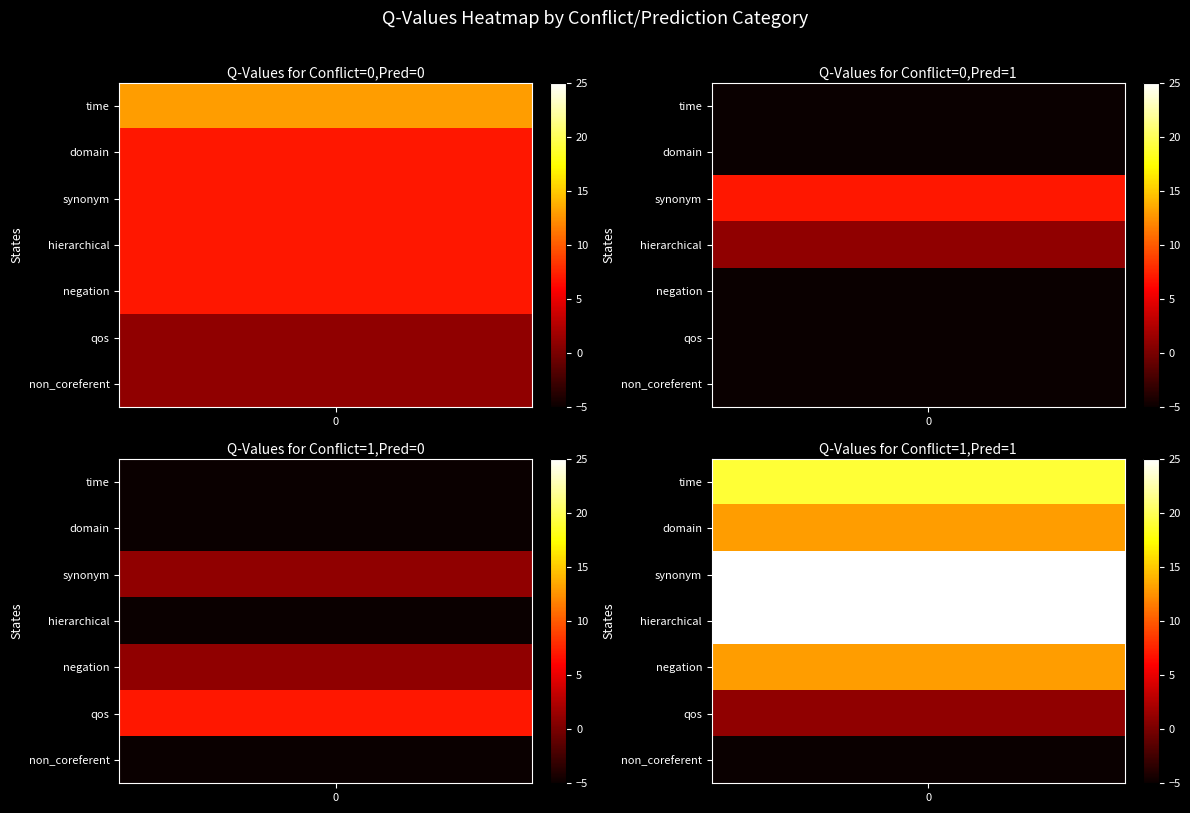

What is the greatest value displayed?

25